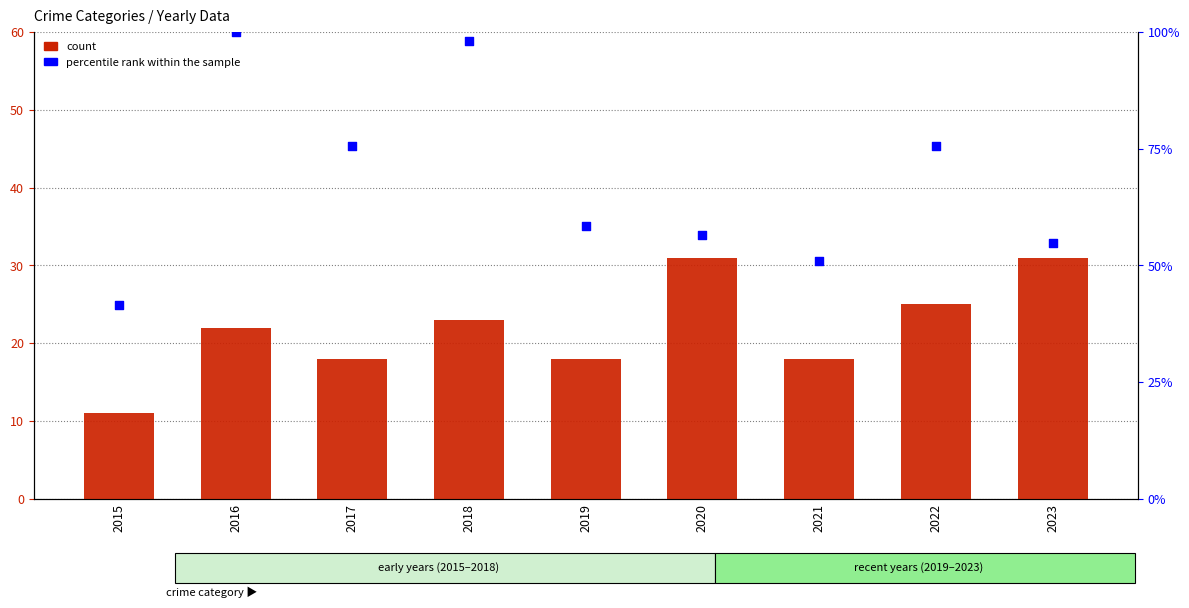

Which series has the widest spread of Y values?

percentile rank within the sample